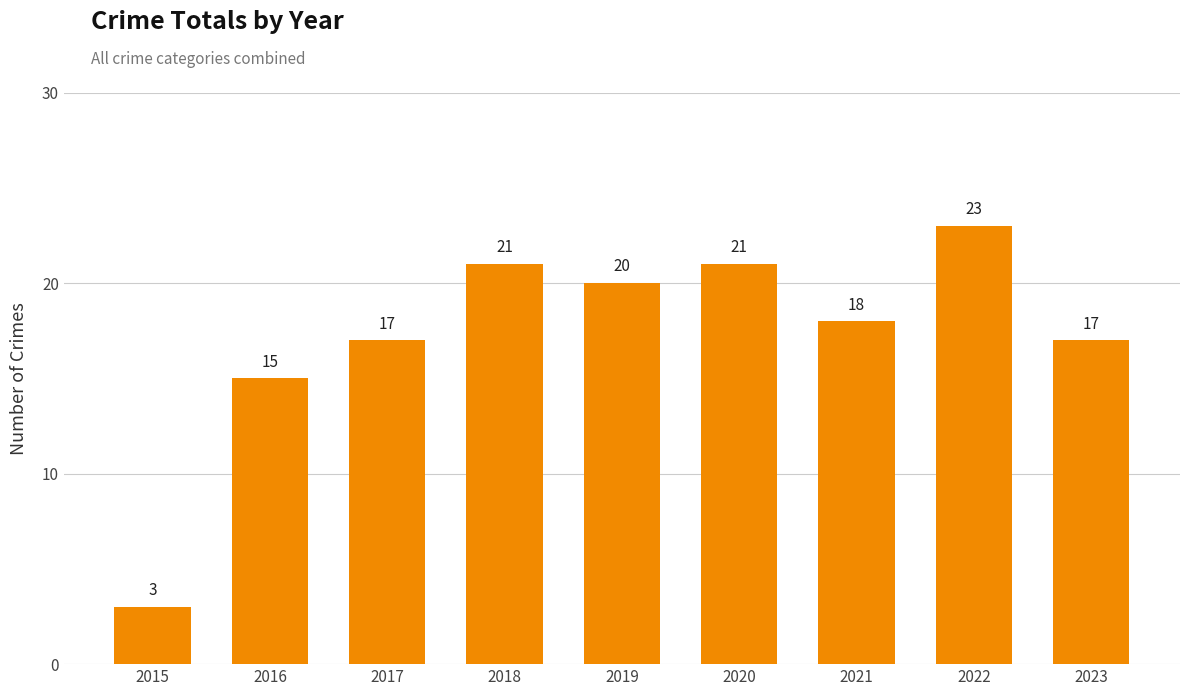

What is the ratio of the value at 2018 to the value at 2020?

1.0